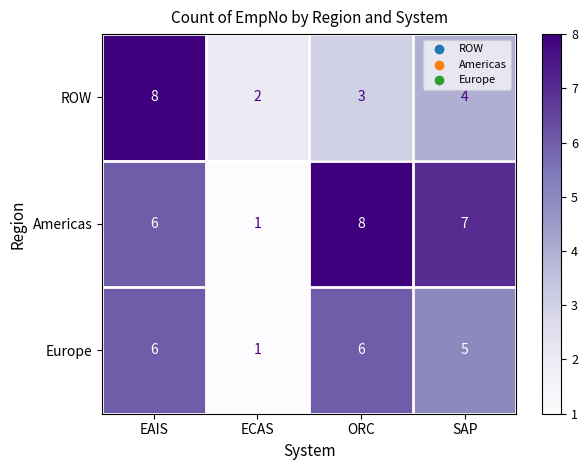

What is the highest value of the ROW series?

8